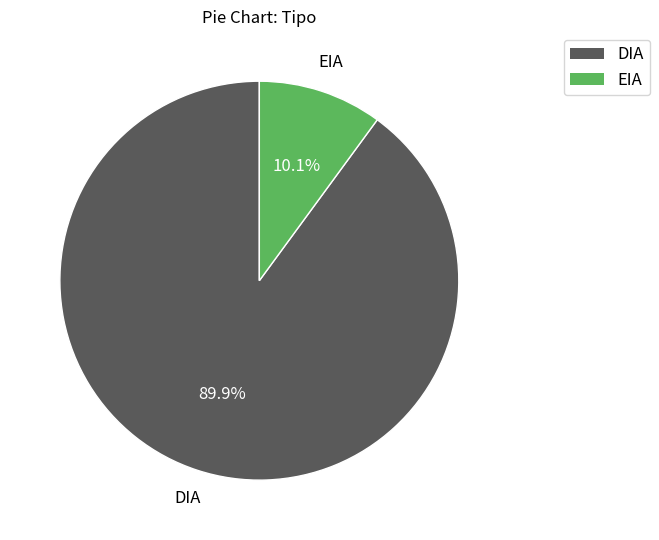

Is it true that DIA is 90% of the pie?

True